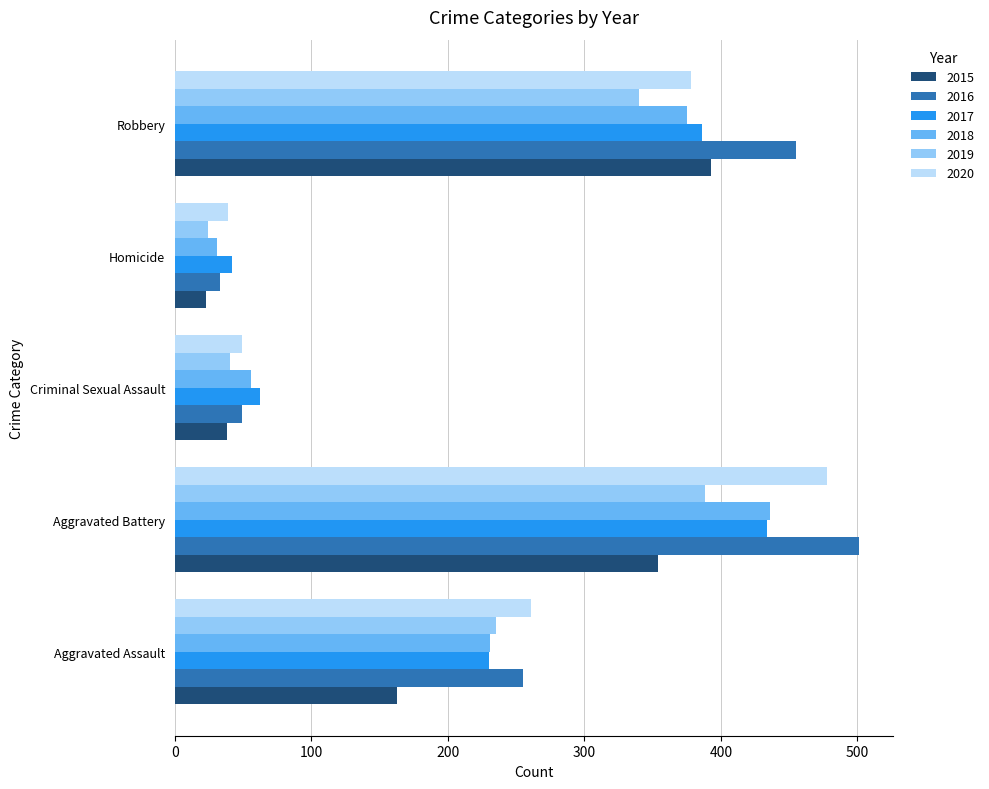

What is the sum of the 2016 values at Robbery and Aggravated Battery?

956